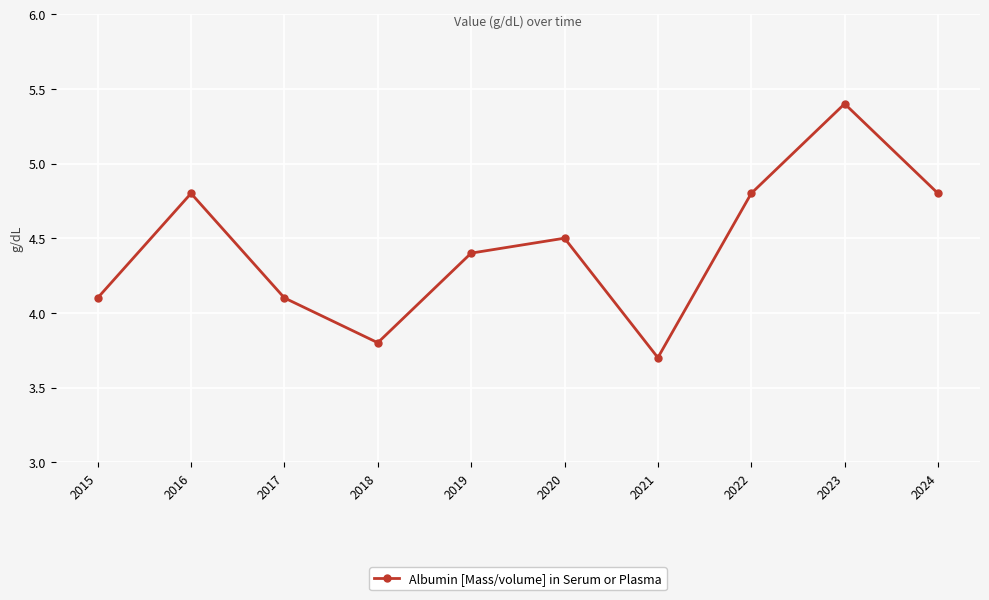

What is the ratio of the value at 2018 to the value at 2021?

1.0